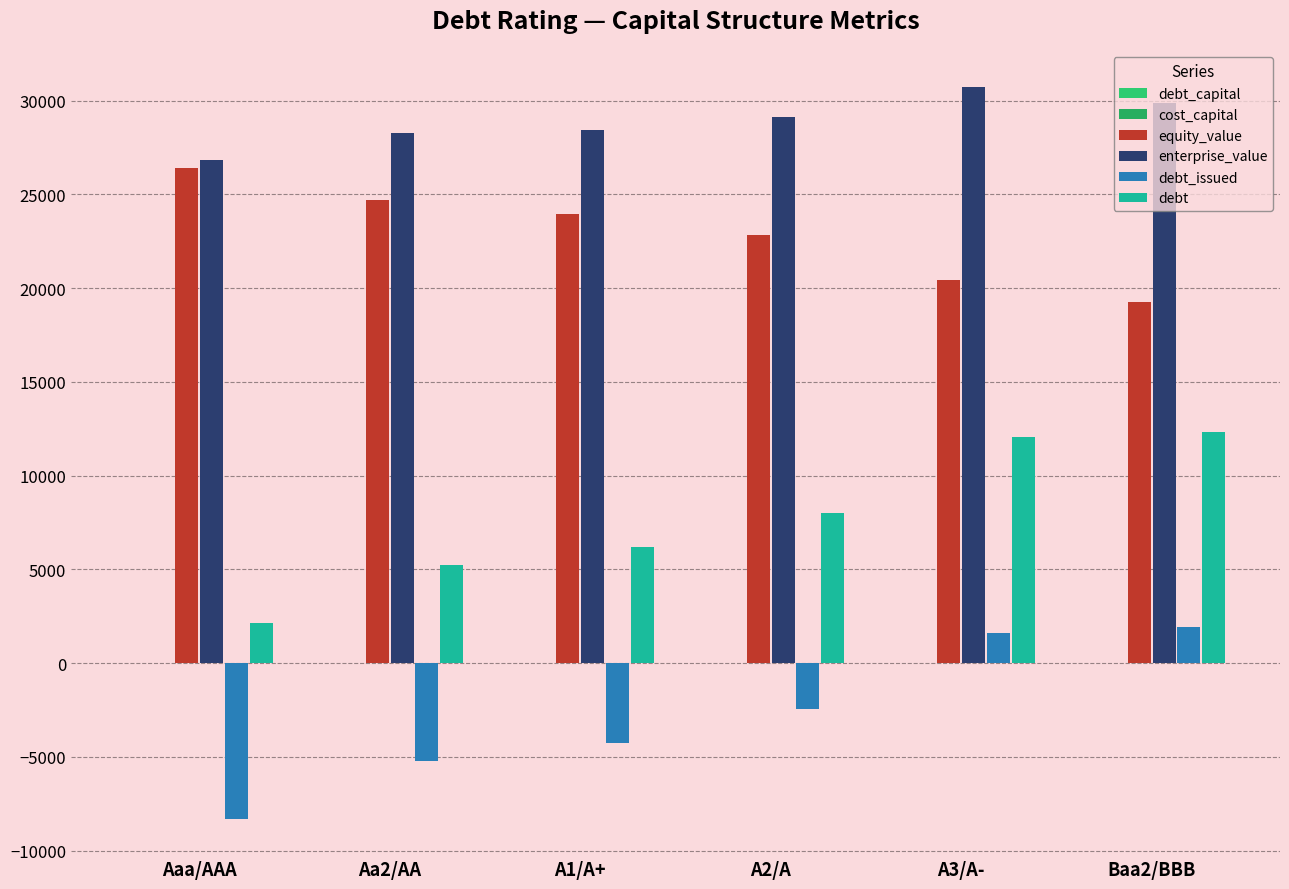

Count the number of categories in the chart.

6